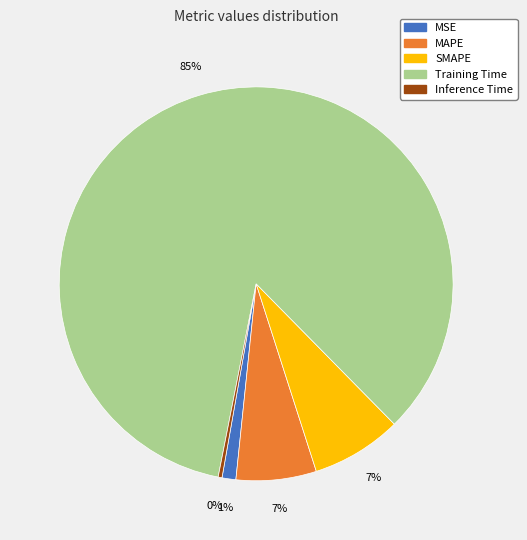

What is the smallest slice in the pie chart?

Inference Time